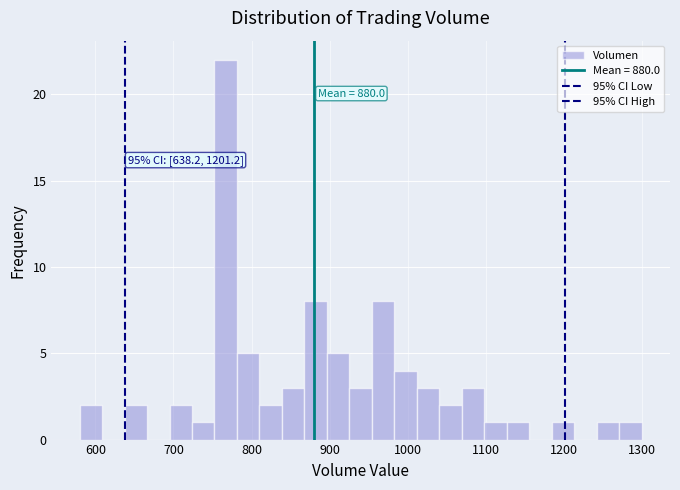

Read against the x-axis, roughly where is the centre of the tallest bar?

770